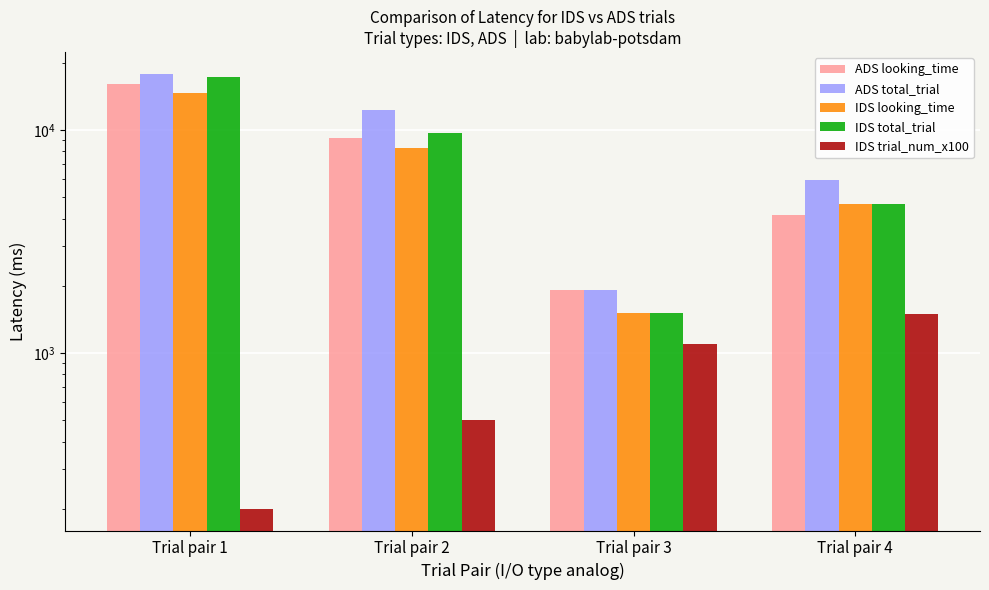

Which label corresponds to the smallest value in the chart?

Trial pair 1